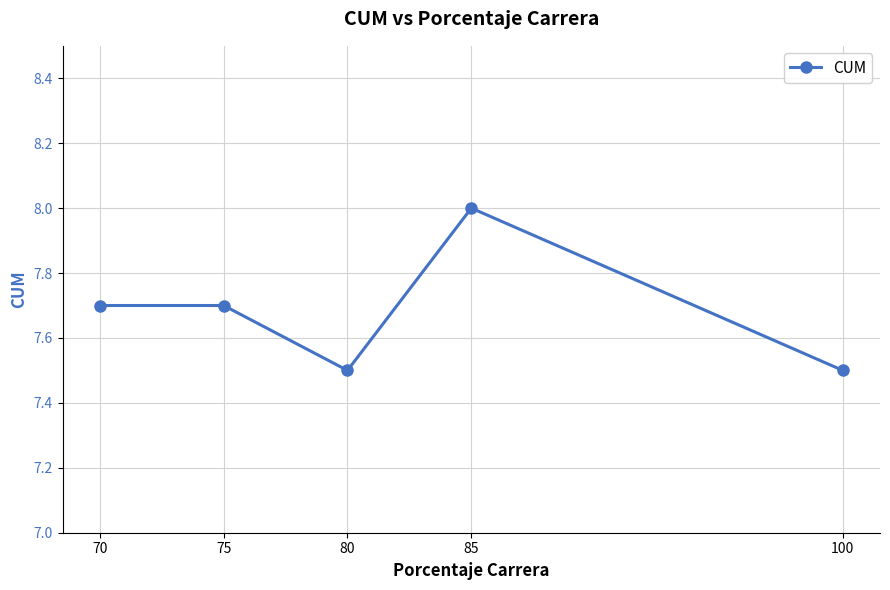

What is the maximum value shown in the chart?

8.0